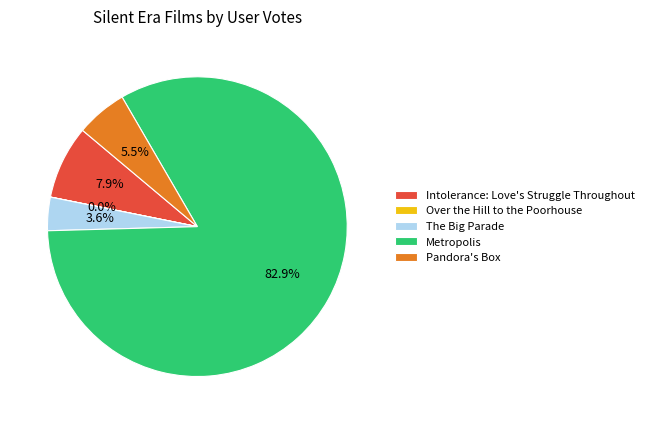

Is the sum of Metropolis and The Big Parade greater than half?

Yes